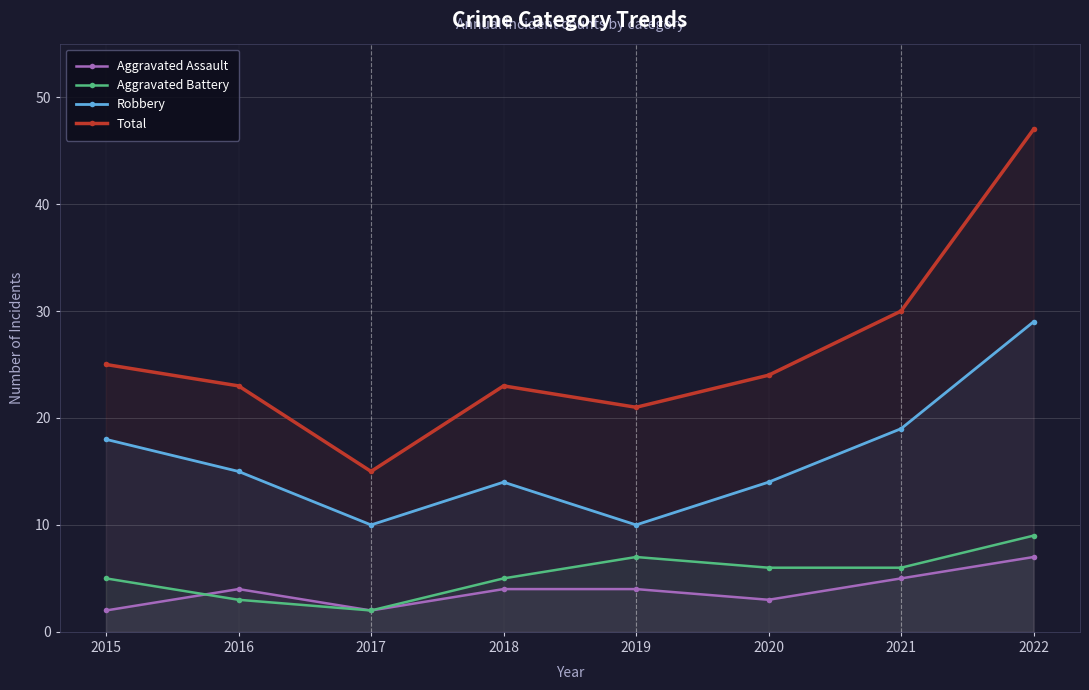

What is the difference between the maximum and minimum values in the Aggravated Assault series?

5